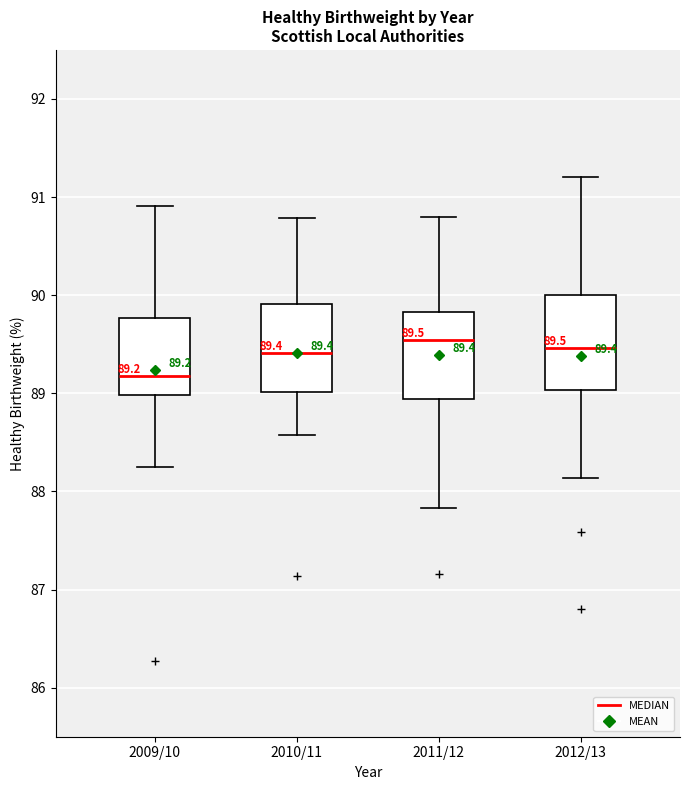

Which box's median line is the lowest?

2009/10